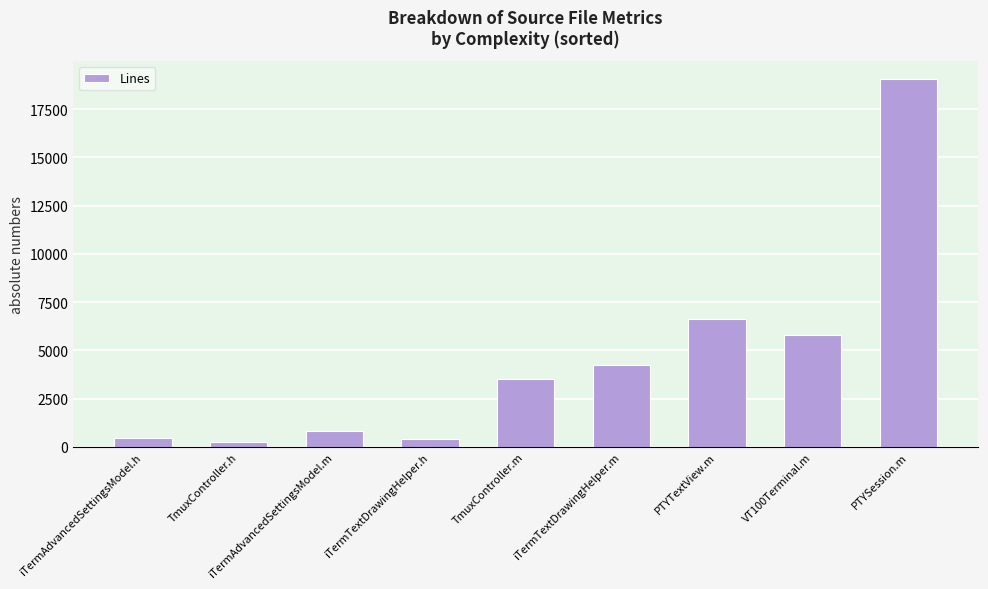

Is it true that the value at PTYSession.m is 19044?

True